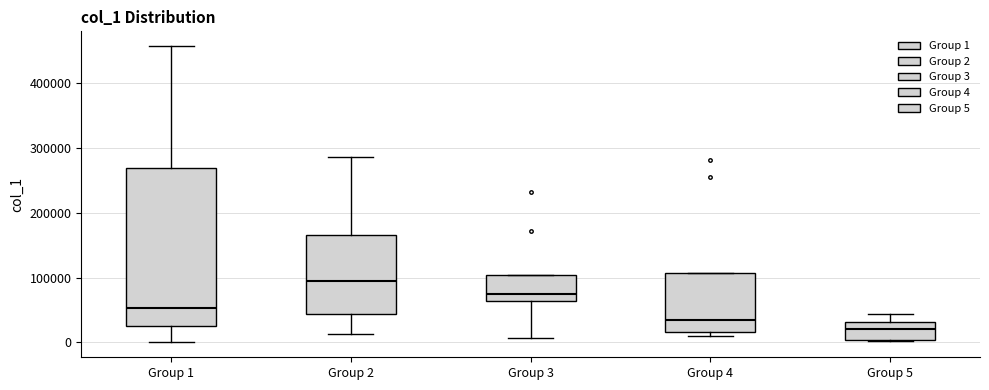

Reading left to right, read every box against the y-axis: the position of its median line, the range the box covers, and the ends of its whiskers. The values are not printed on the chart, so give them approximately, as read against the axis.

Group 1: median 50000, box 30000 to 270000, whiskers 0 to 460000
Group 2: median 90000, box 40000 to 170000, whiskers 10000 to 290000
Group 3: median 70000, box 60000 to 100000, whiskers 10000 to 100000
Group 4: median 40000, box 20000 to 110000, whiskers 10000 to 110000
Group 5: median 20000, box 0 to 30000, whiskers 0 to 40000